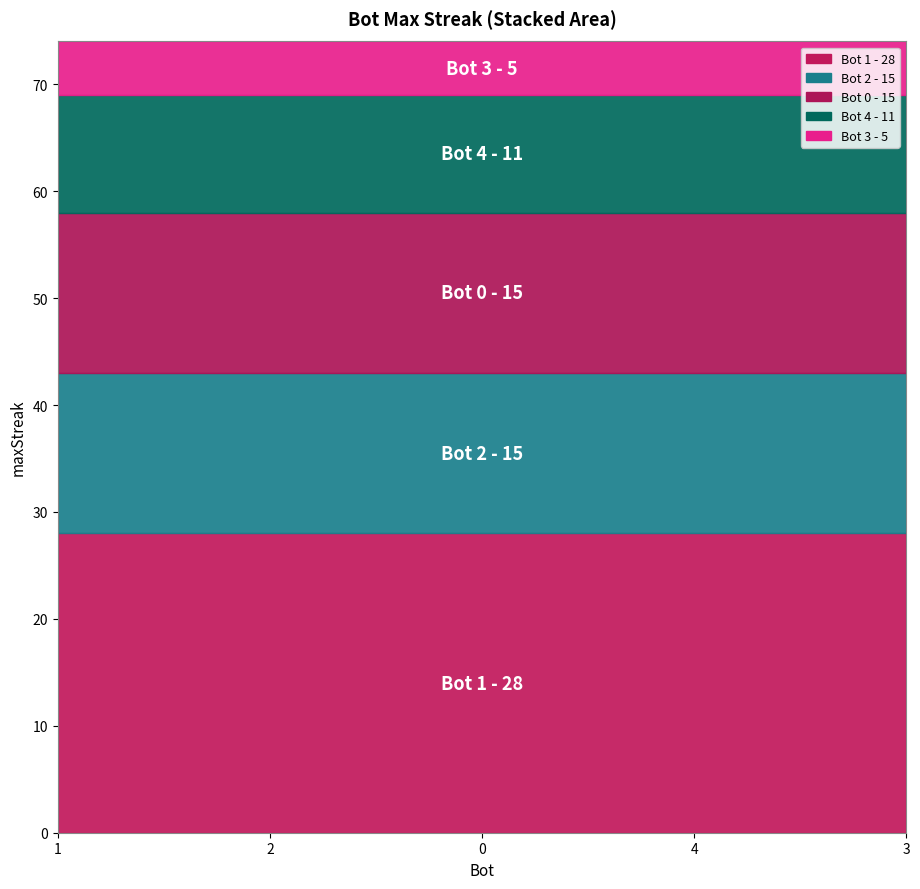

The value at 4 is 2. True or false?

False